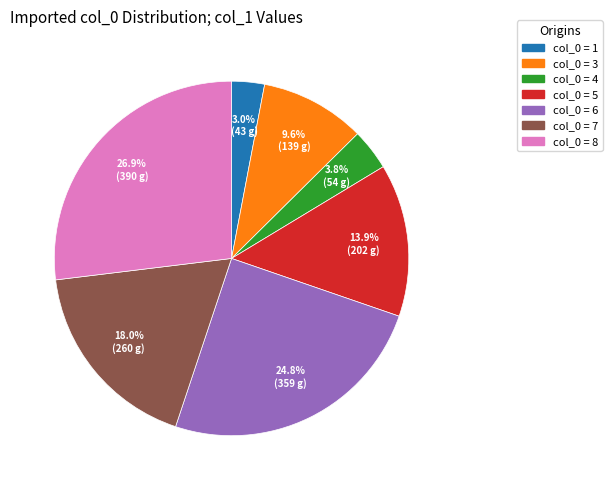

Is there a majority slice in this chart?

No